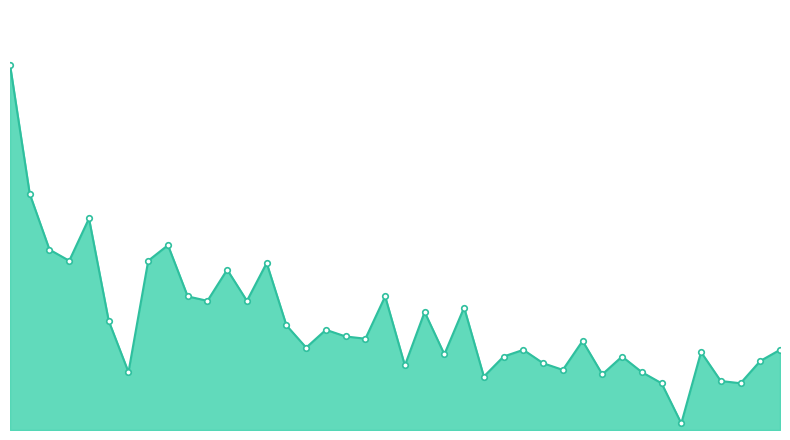

Is this an area chart (filled region under the line)?

Yes